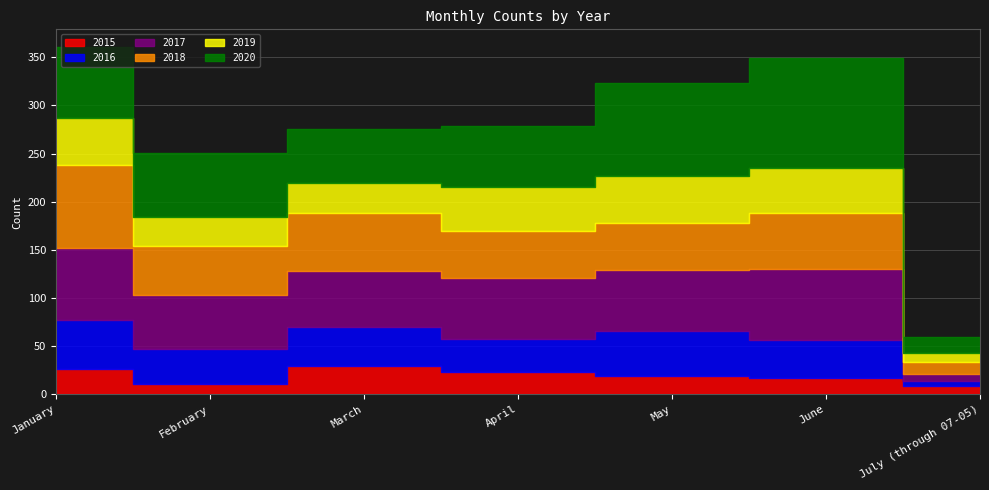

The 2015 series shows 11 at February. True or false?

True